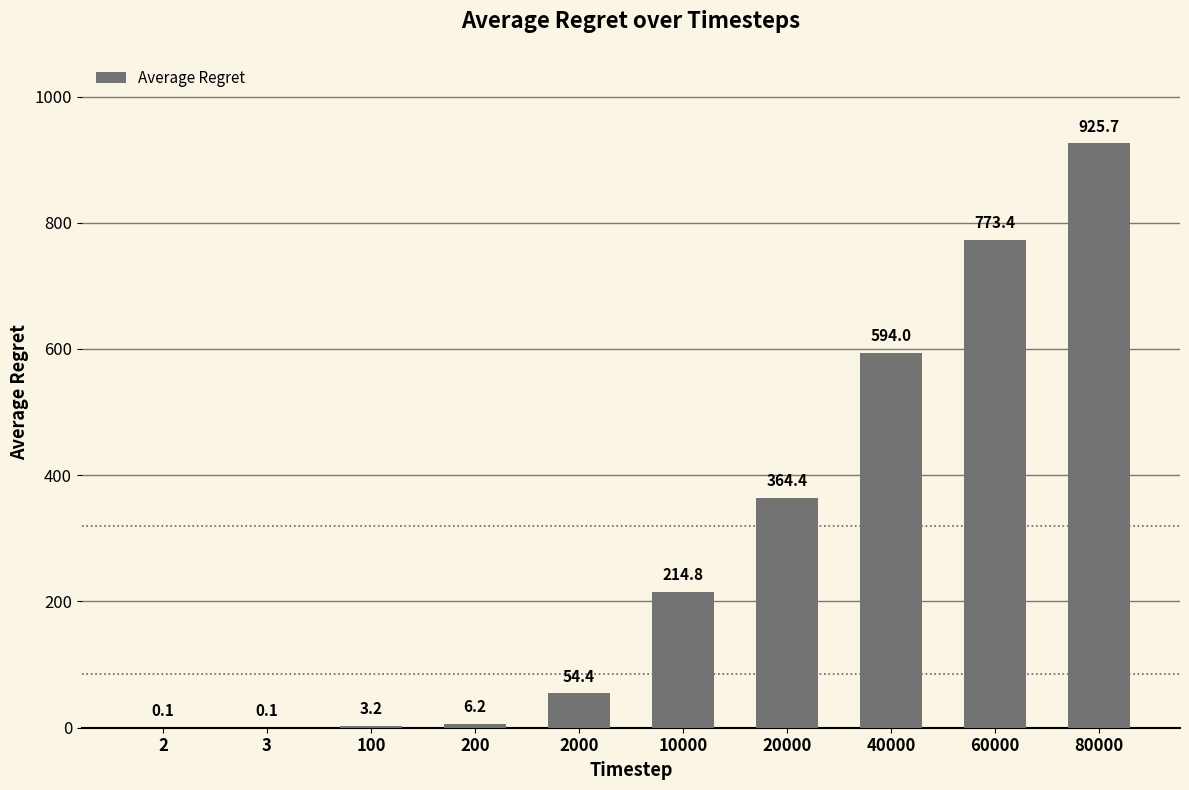

What is the sum of the values at 20000 and 3?

364.5